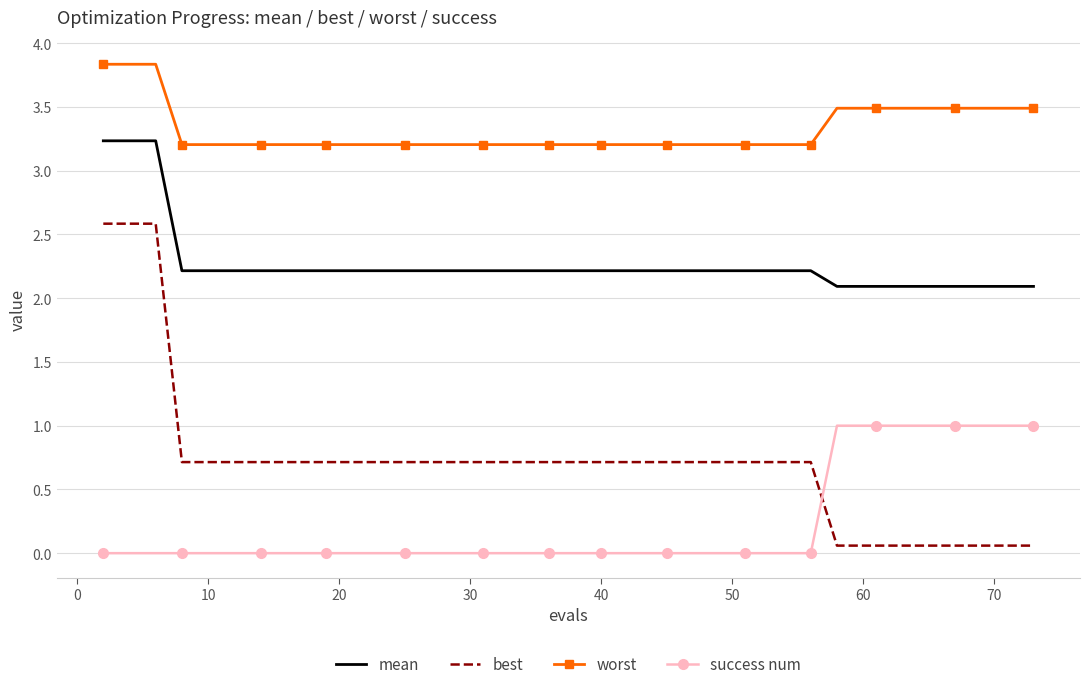

Which series has the largest total across all categories?

worst